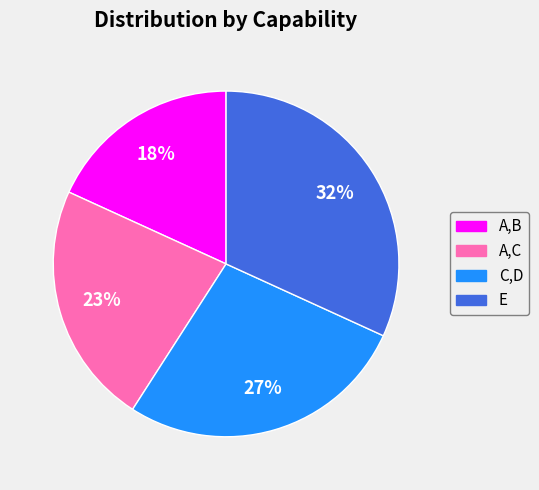

To the nearest percent, what is the average slice percentage?

25%